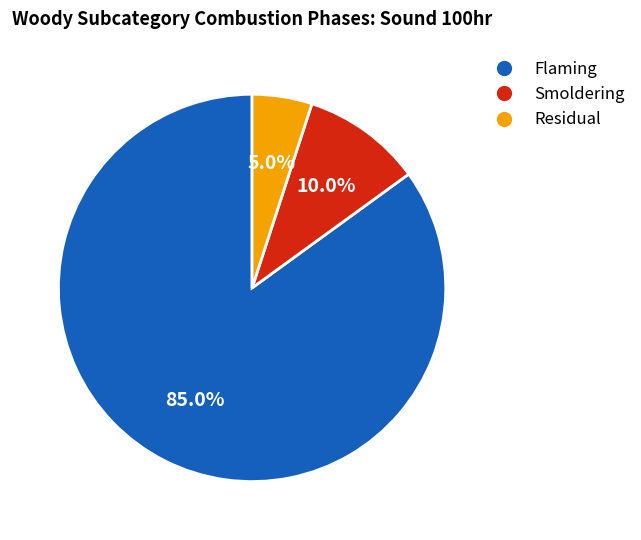

Is there a majority slice in this chart?

Yes